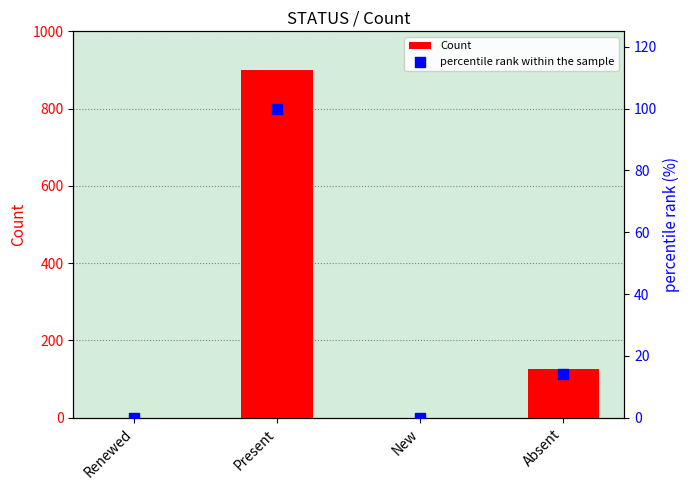

At which category is the sum across all series the highest?

Present